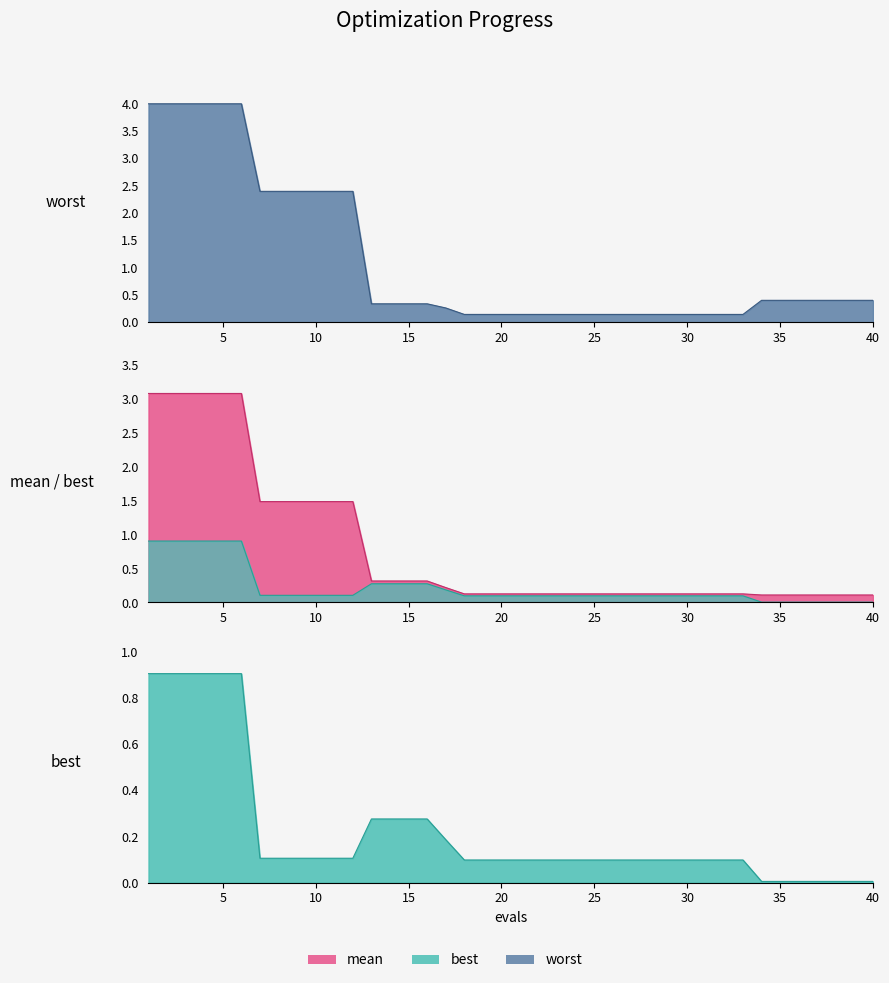

What is the value of the worst point at the 8th from the left?

2.4